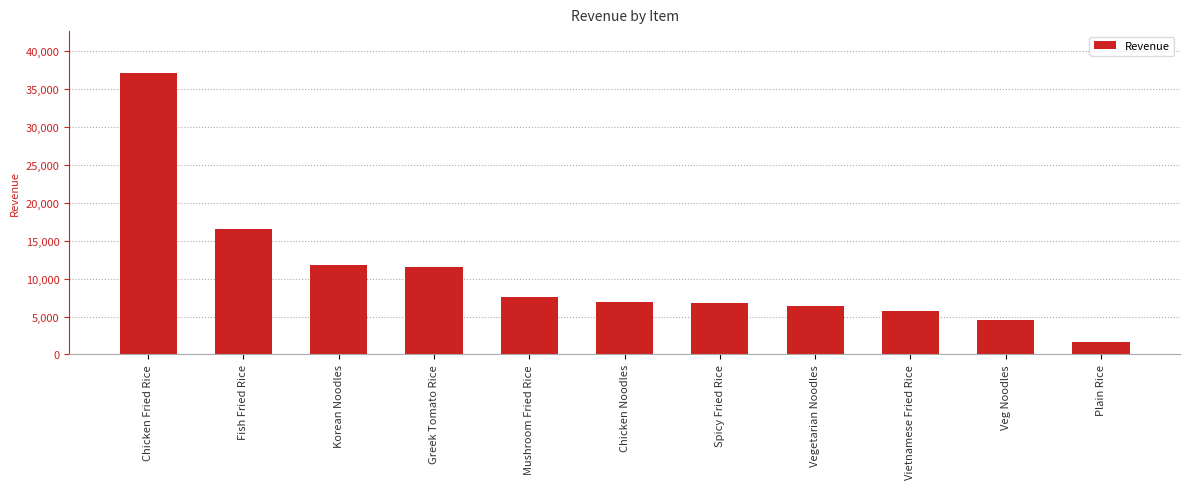

How many bars are there in total?

11